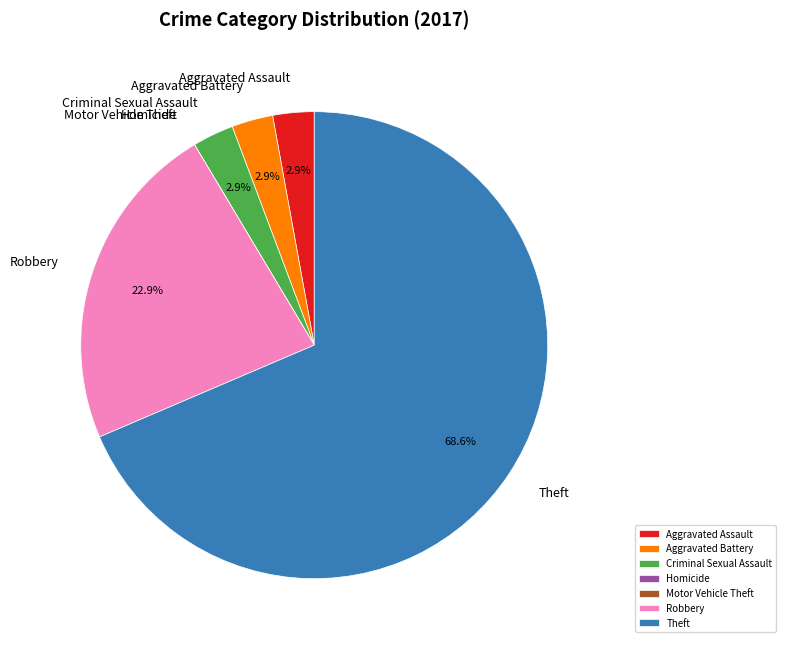

Which category has the biggest portion of the pie?

Theft